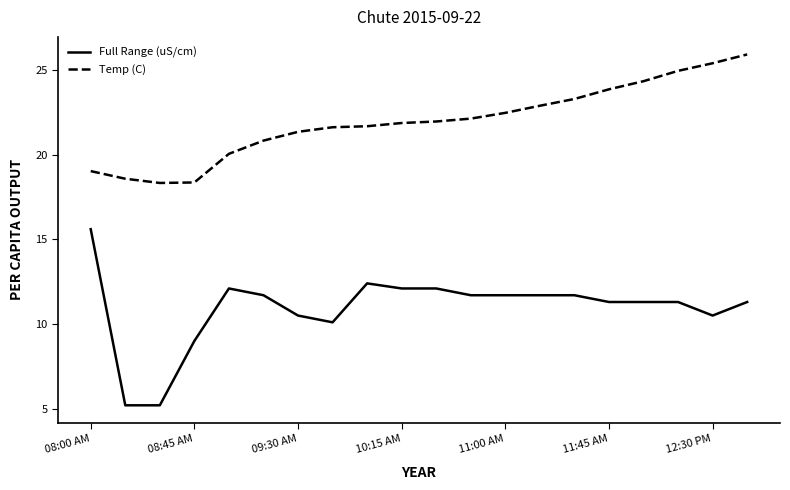

What is the smallest value displayed?

5.2